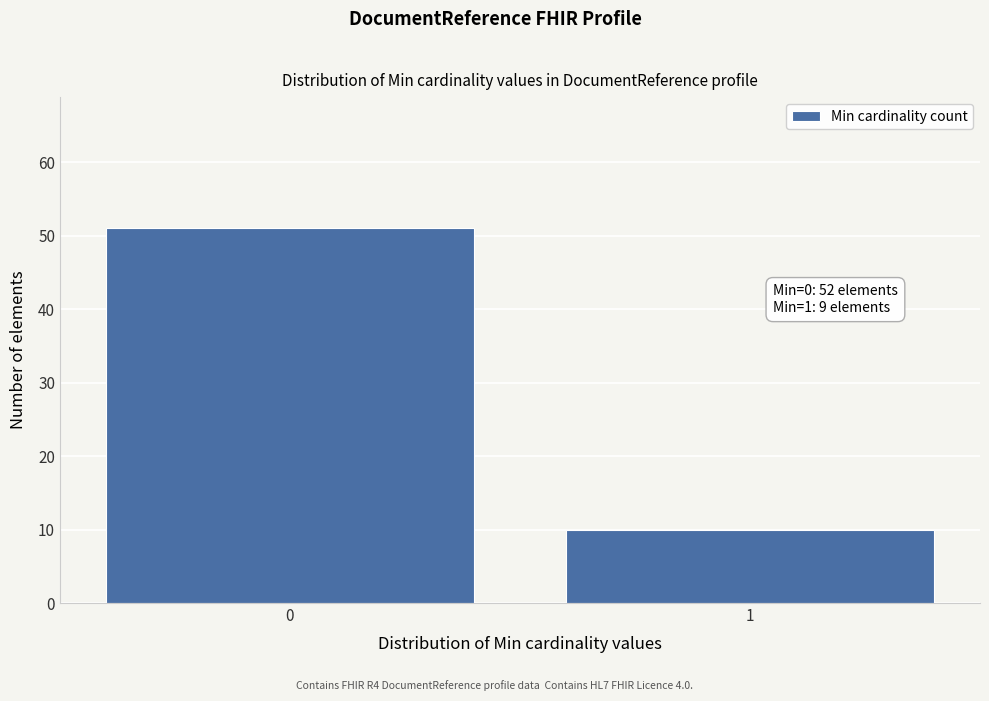

Reading right to left, list all the values displayed in this chart.

10	51